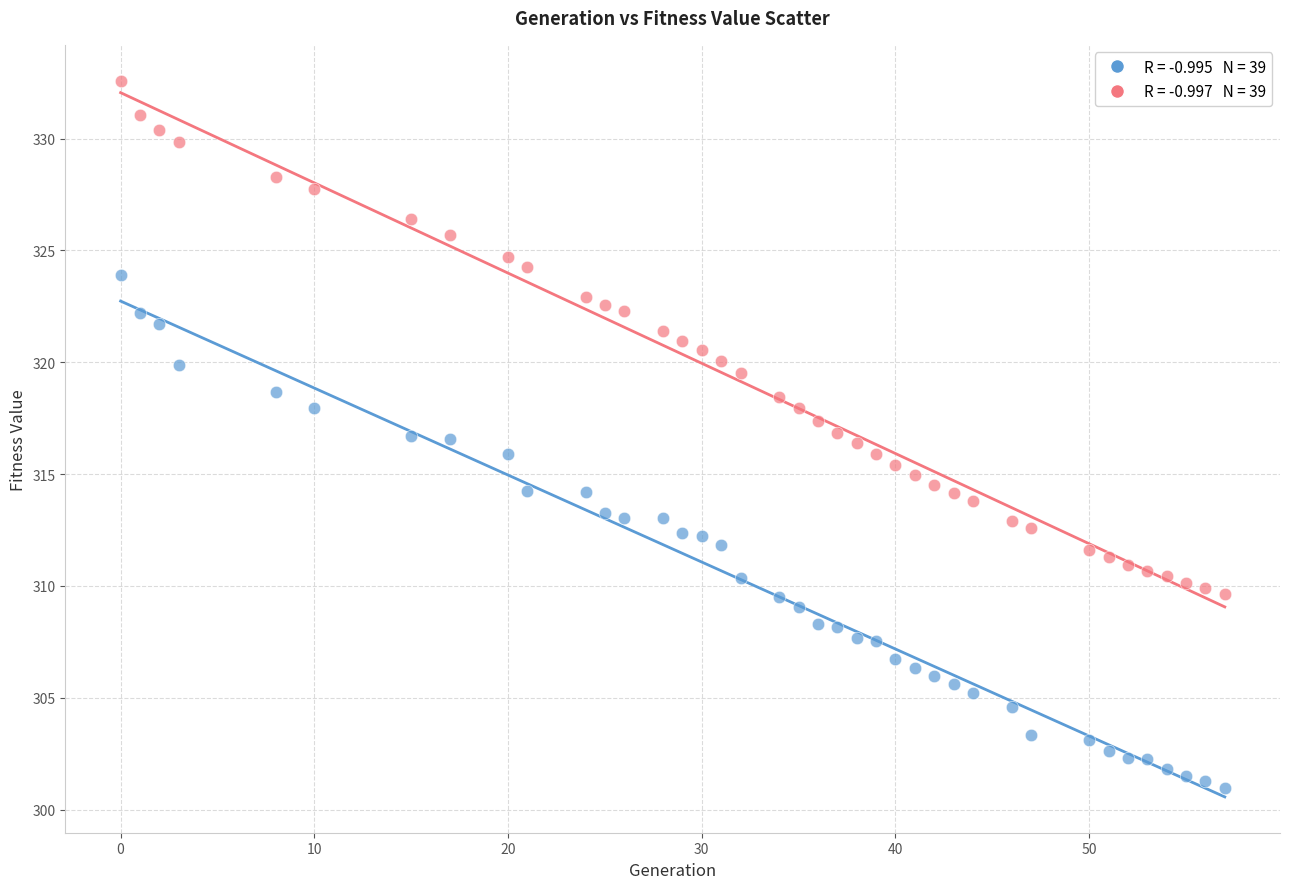

Count the number of points in this scatter plot.

78